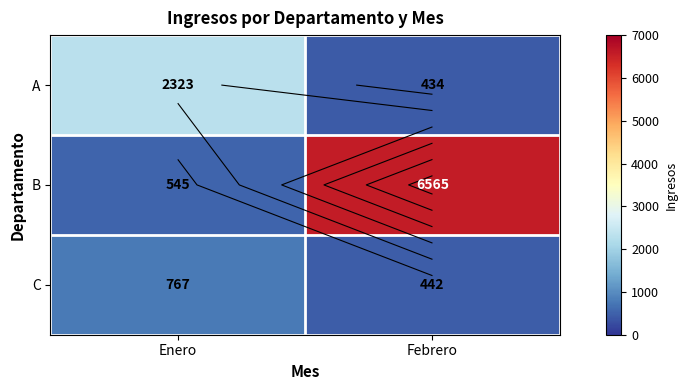

What is the difference between the highest and lowest values at Febrero?

6131